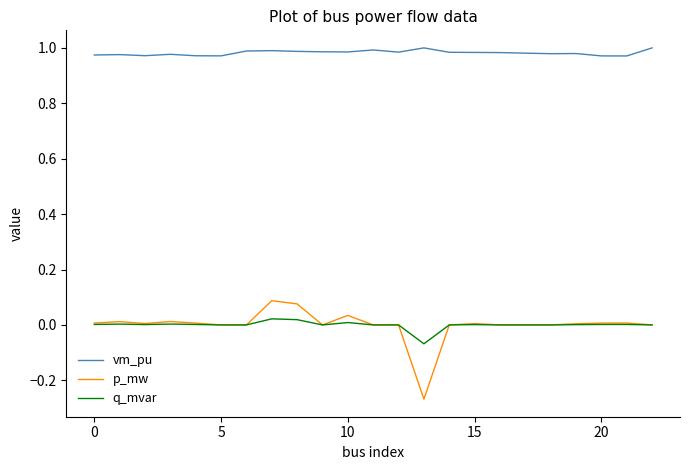

List the series in order of their peak value, lowest first.

q_mvar, p_mw, vm_pu